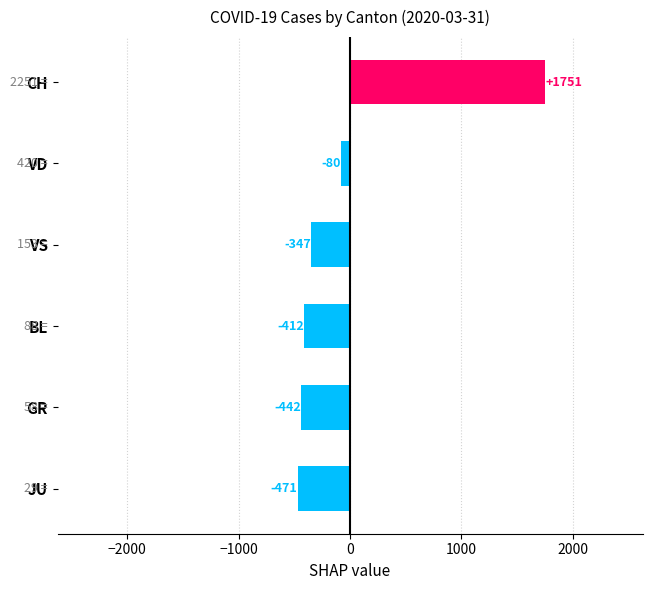

Which label corresponds to the smallest value in the chart?

JU